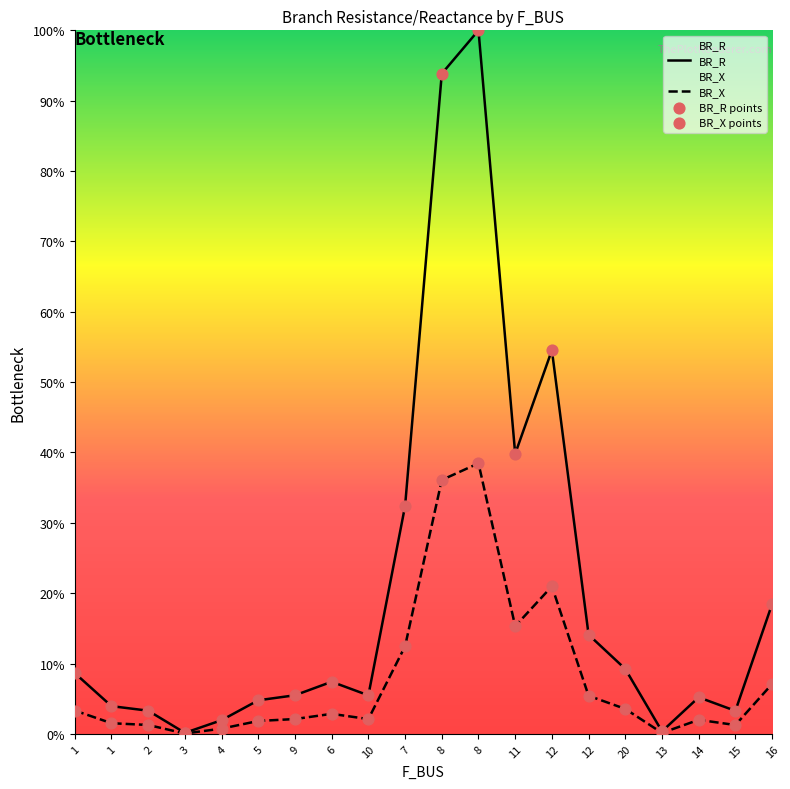

What are all the series names shown in the legend?

BR_R, BR_X, BR_R points, BR_X points